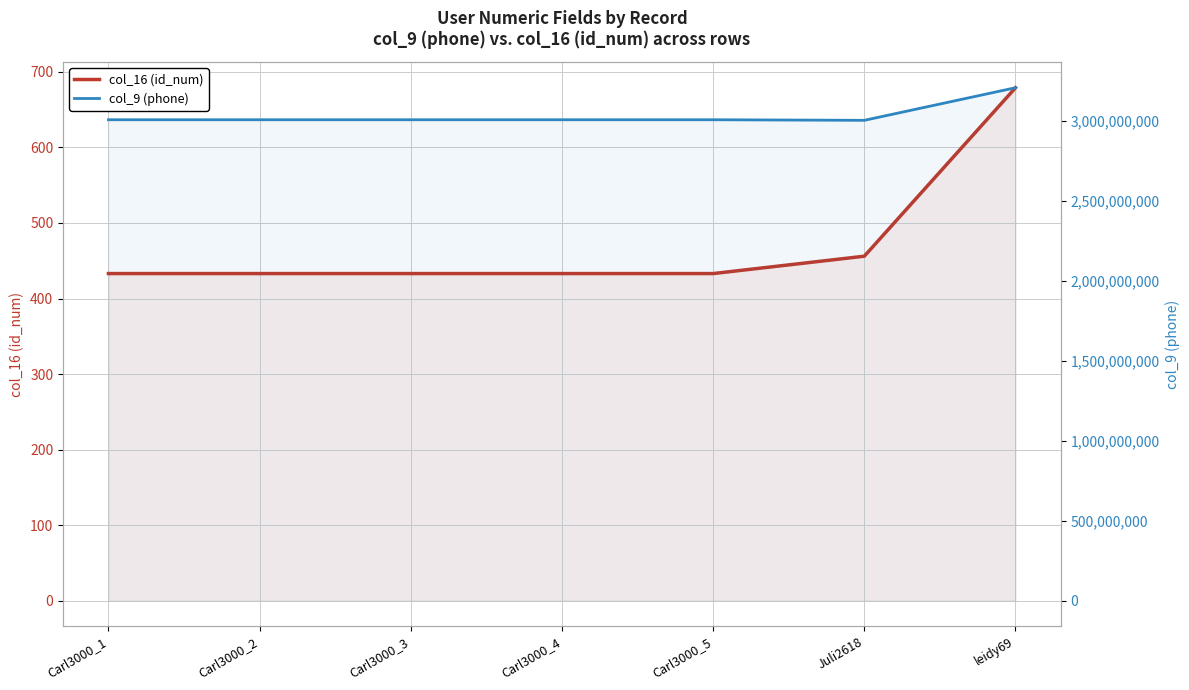

Rank the series by their average value, from highest to lowest.

col_9 (phone), col_16 (id_num)